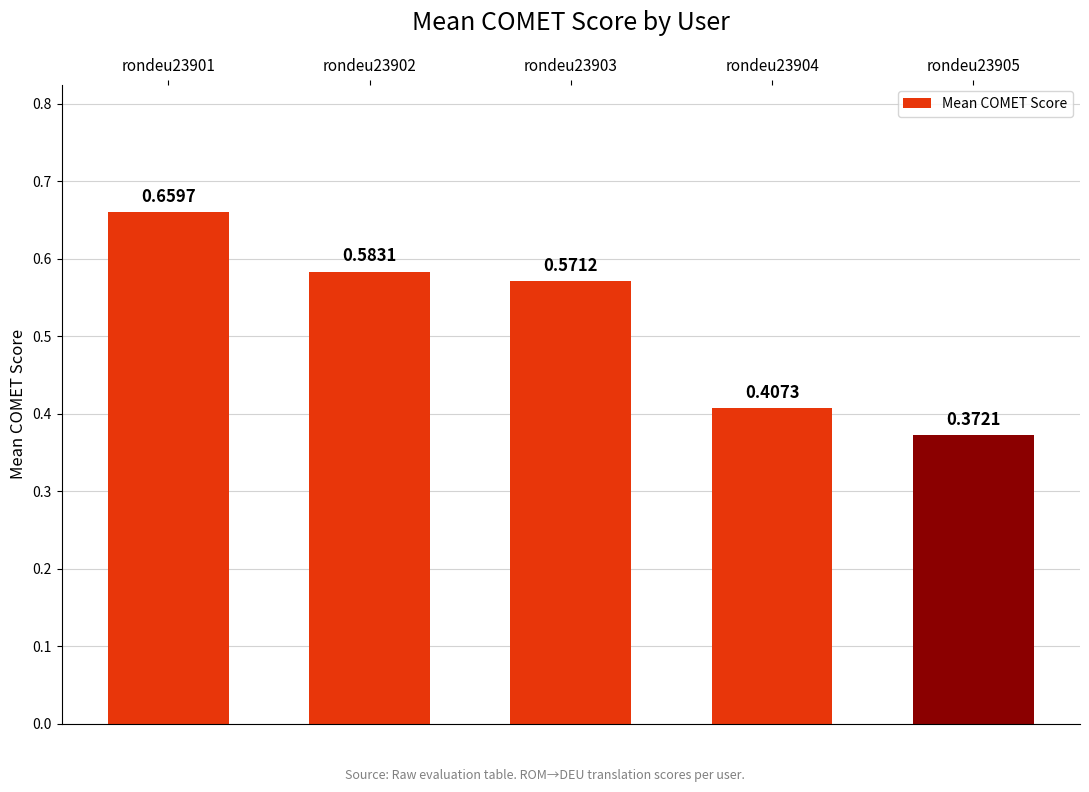

Which has a higher value, rondeu23903 or rondeu23901?

rondeu23901